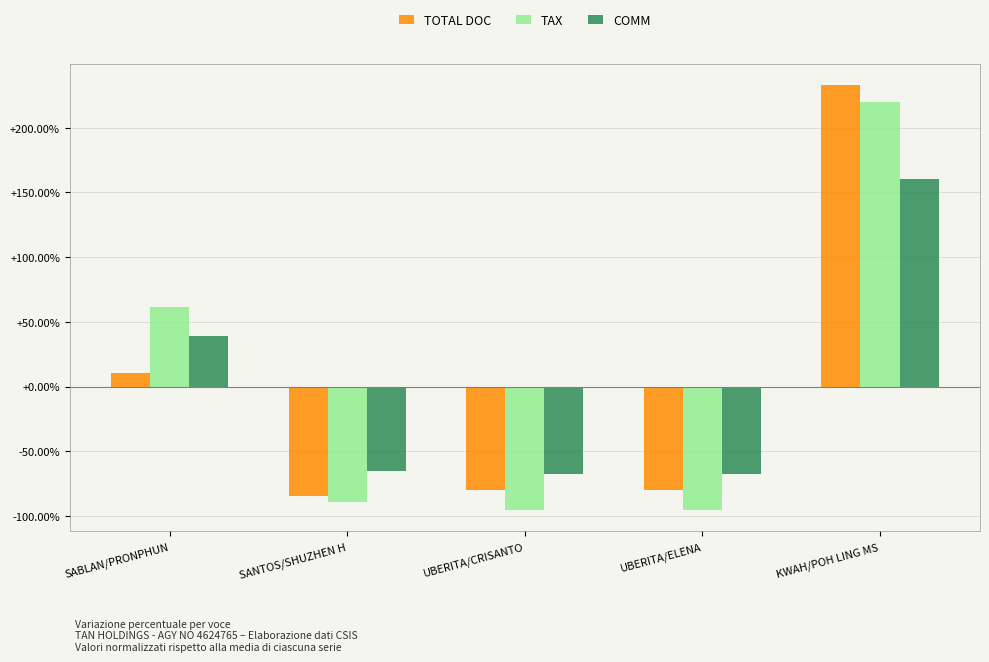

What is the value of the TAX bar at the 4th from the left?

-95.5